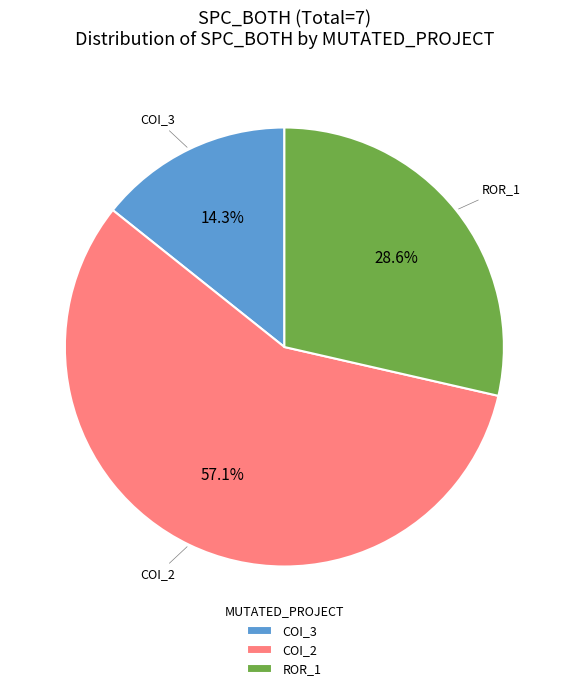

Rank the categories by value from highest to lowest.

COI_2, ROR_1, COI_3